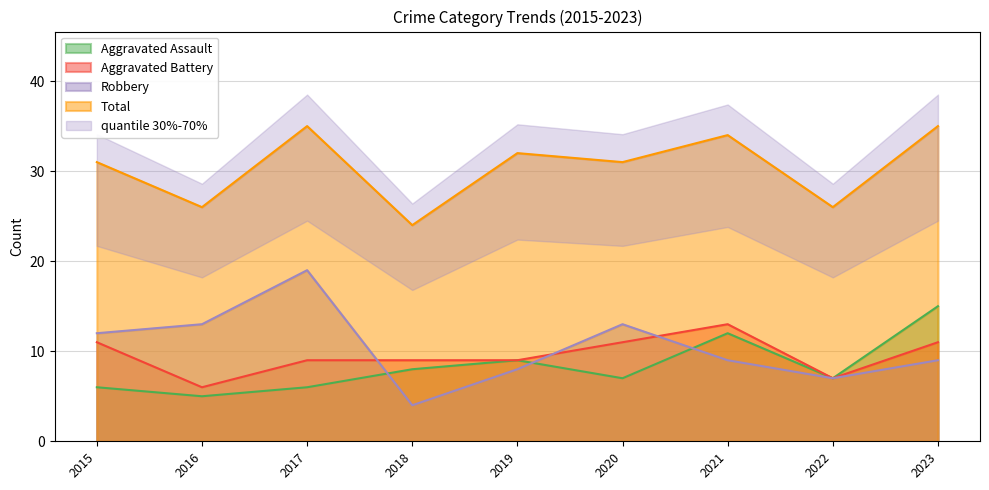

Which category has the highest value across all series?

2017